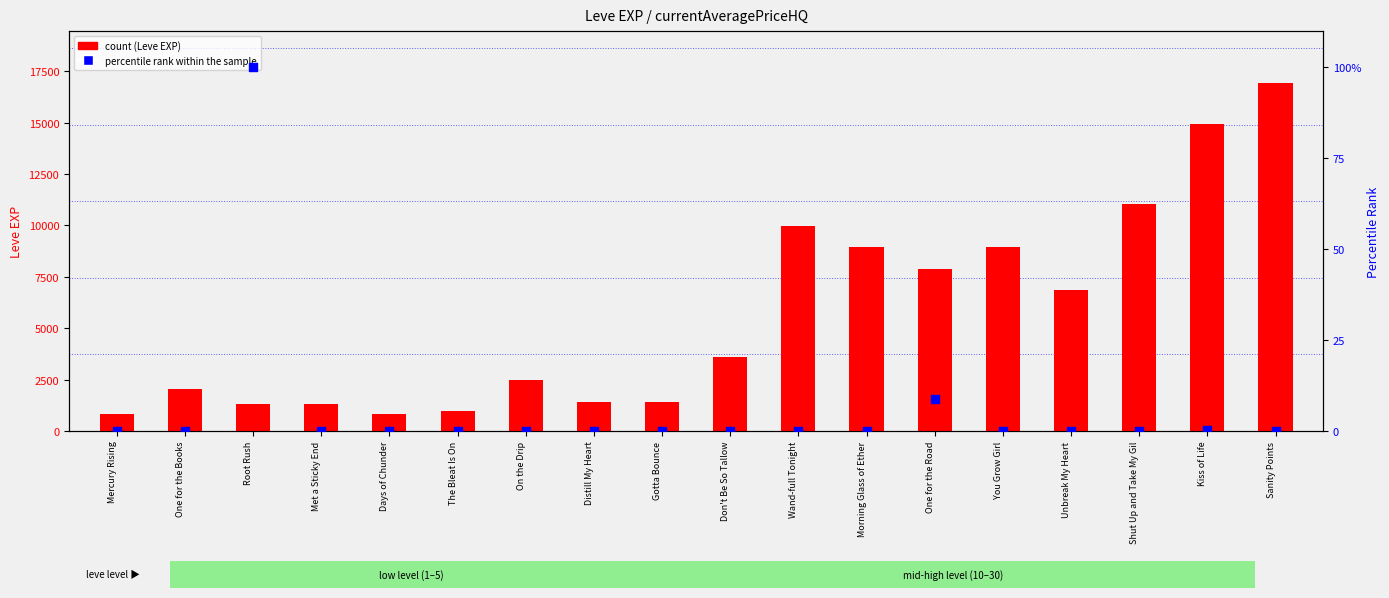

Which series contains the highest Y value?

count